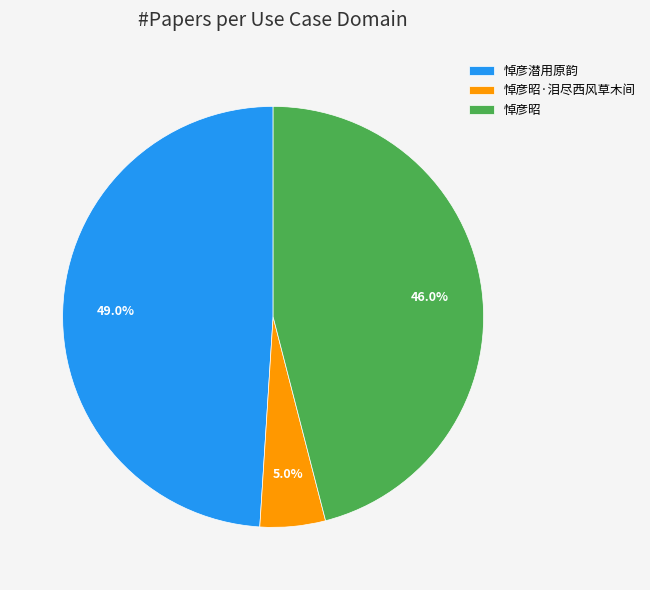

How many slices are in this pie chart?

3